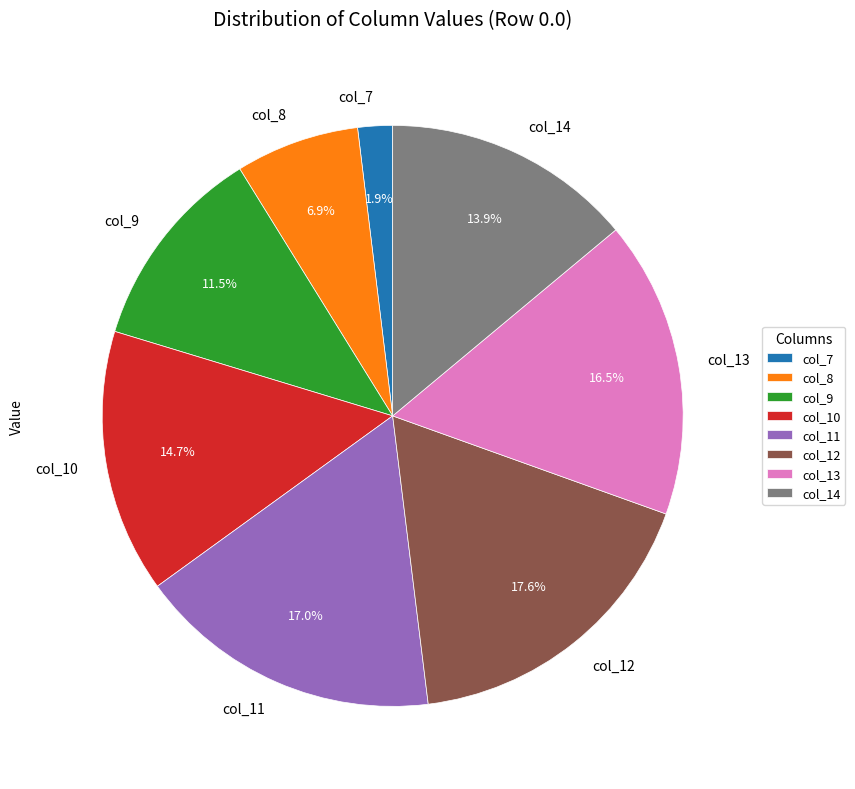

What is the total percentage of col_13 and col_9?

28.0%